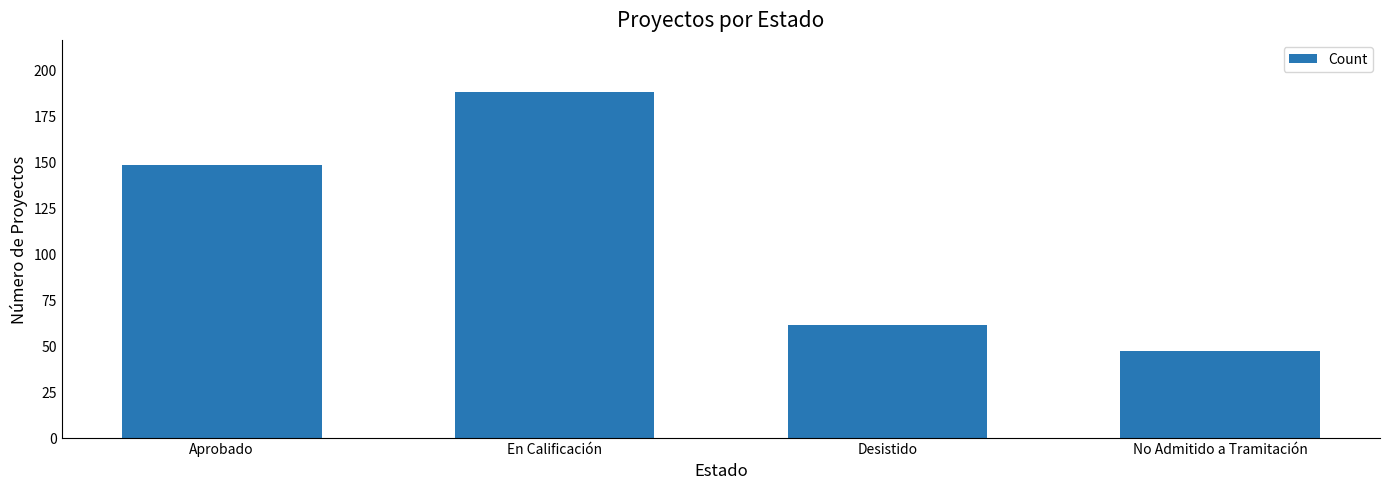

Reading right to left, what are all the values shown in this chart?

47	61	188	148